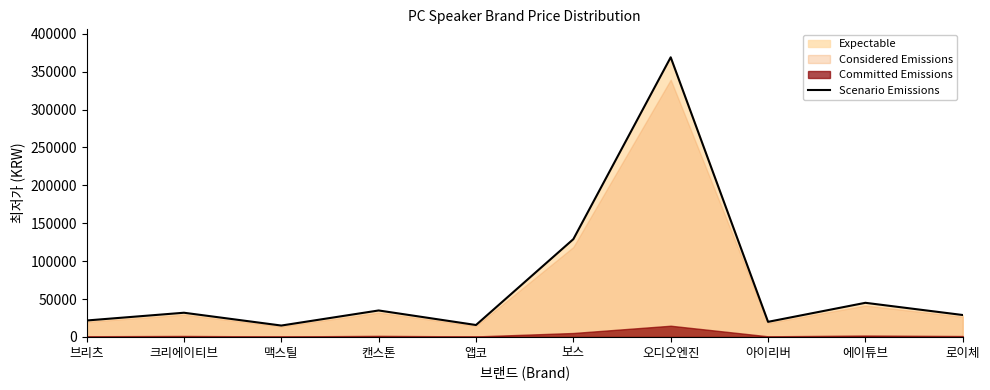

True or false: there are more than 1 points higher than both neighbors.

True